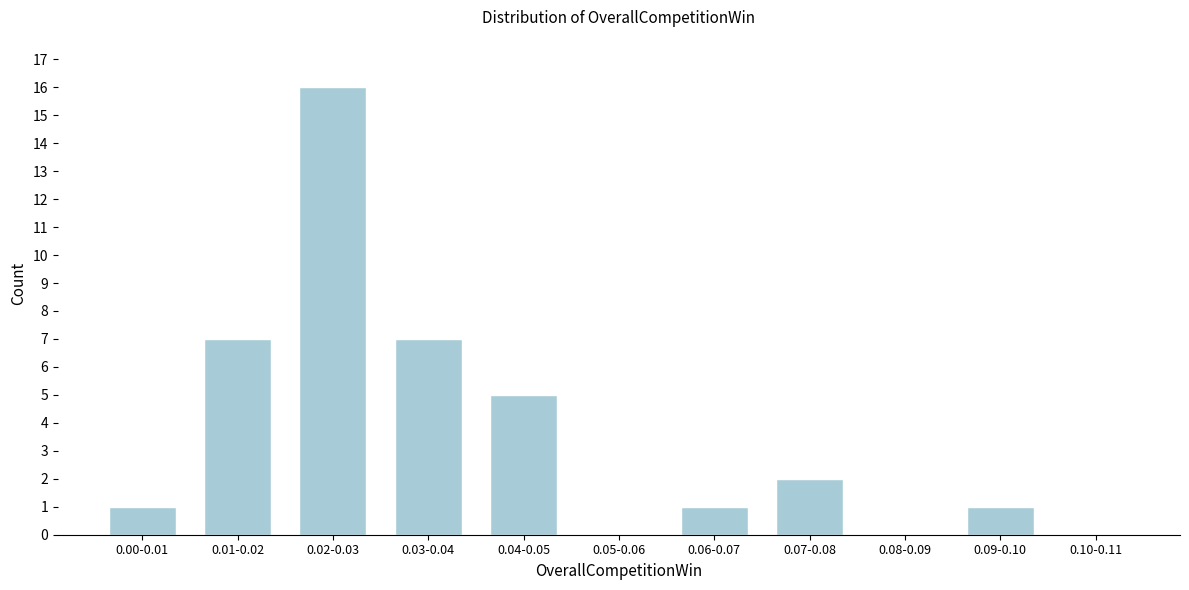

Reading left to right, transcribe all the data shown in this chart.

0.00-0.01=1	0.01-0.02=7	0.02-0.03=16	0.03-0.04=7	0.04-0.05=5	0.05-0.06=0	0.06-0.07=1	0.07-0.08=2	0.08-0.09=0	0.09-0.10=1	0.10-0.11=0